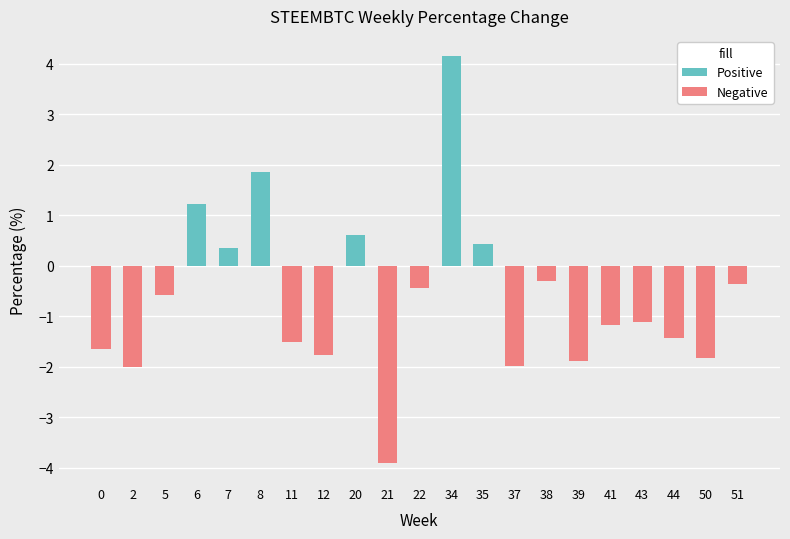

List the labels in order of Positive value, largest first.

34, 8, 6, 20, 35, 7, 0, 2, 5, 11, 12, 21, 22, 37, 38, 39, 41, 43, 44, 50, 51